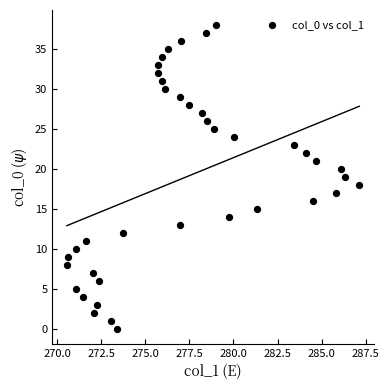

What is the range of Y values (max minus min)?

38